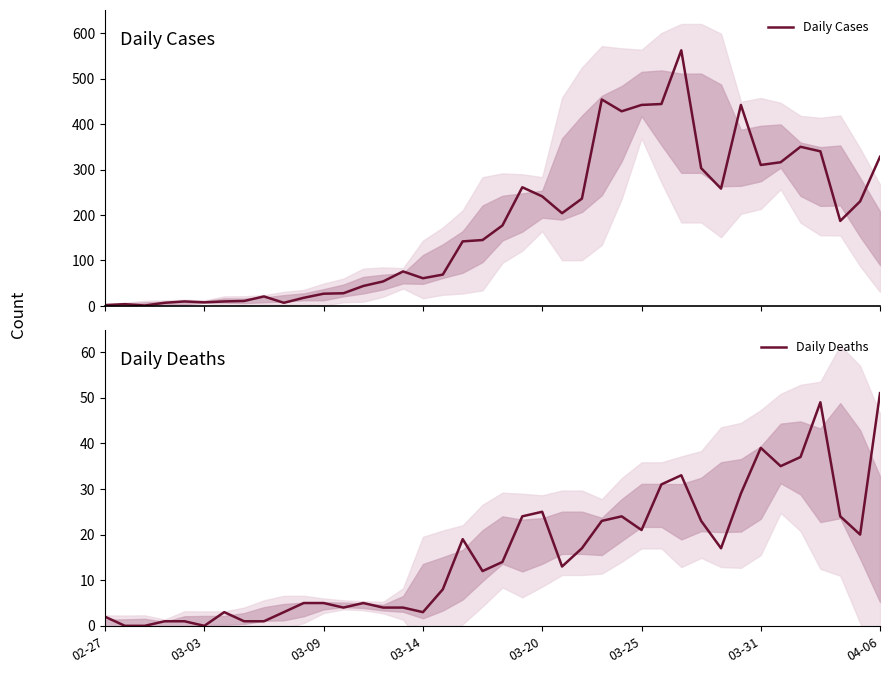

At which category is the sum across all series the highest?

29